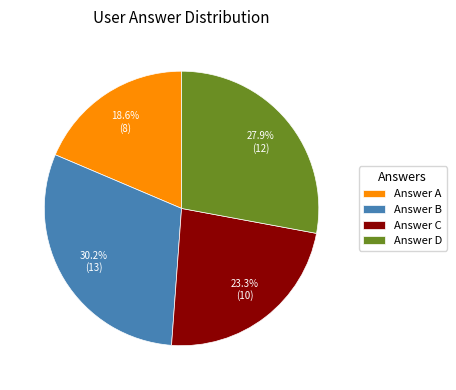

What is the total percentage of Answer A and Answer B?

48.8%